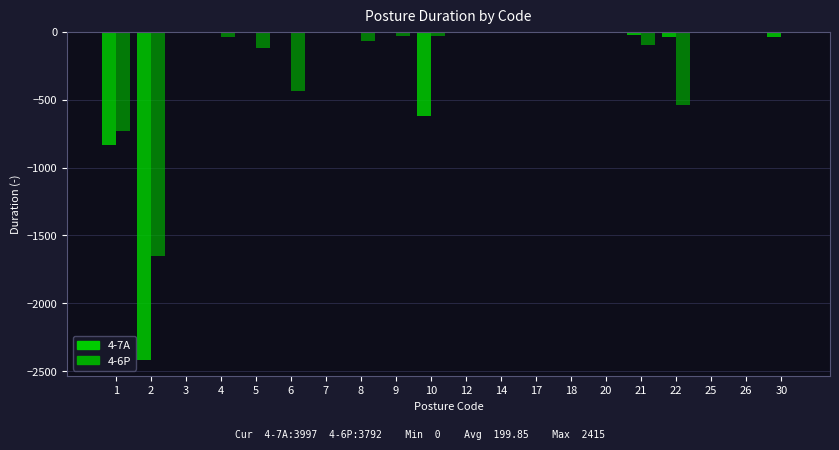

The 4-6P series shows -7 at 17. True or false?

False